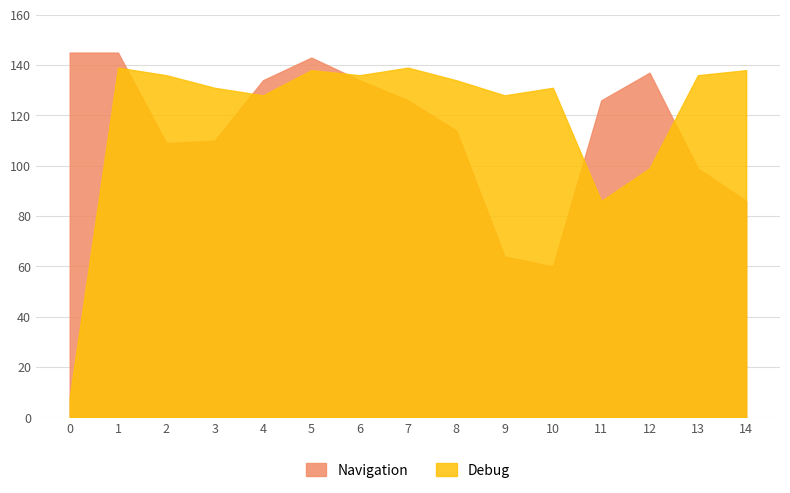

The Navigation series shows 60 at 10. True or false?

True